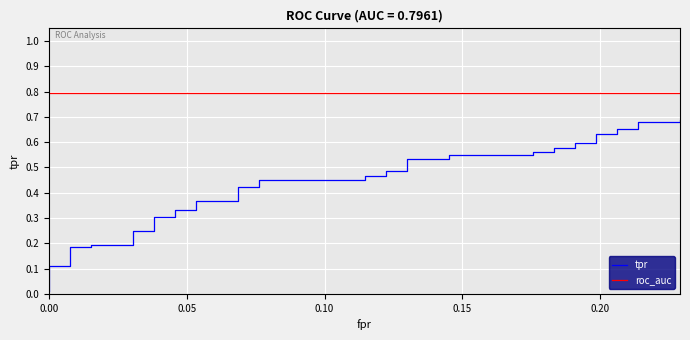

How many data points does each series have?

40